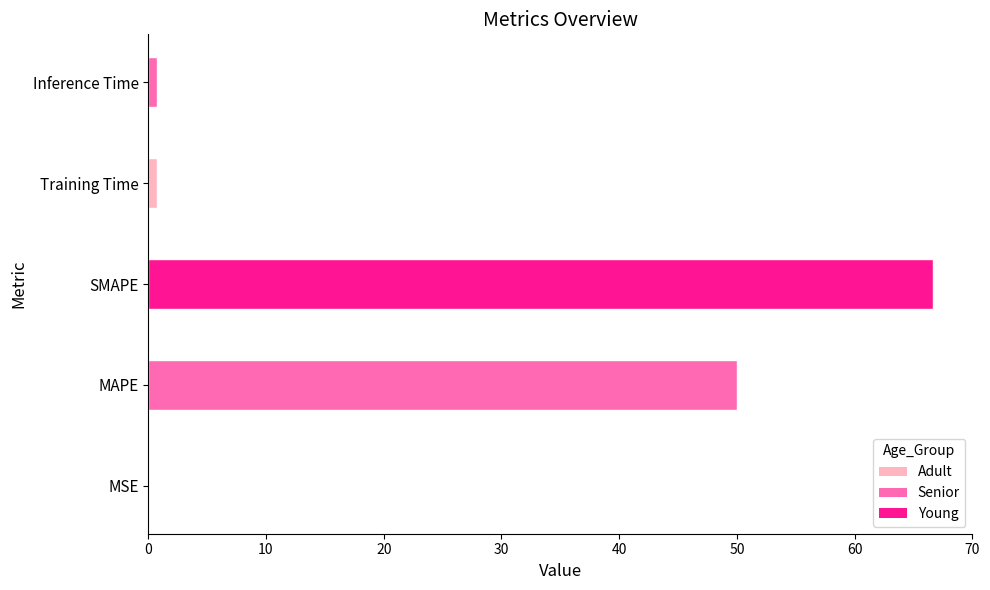

Where is the data nearest to the value 33?

MAPE